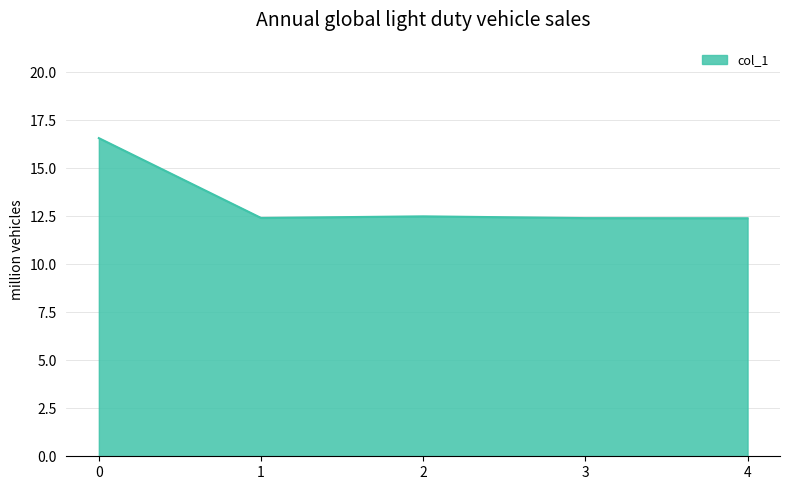

What is the change in value from 0 to 3?

-4.2